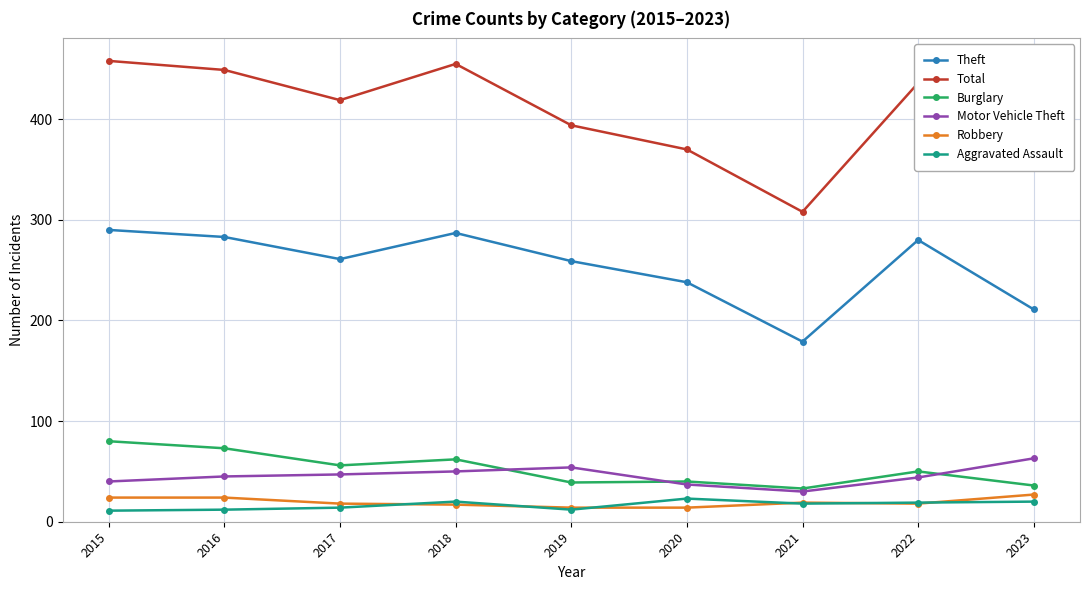

What is the average value of the Motor Vehicle Theft series?

46